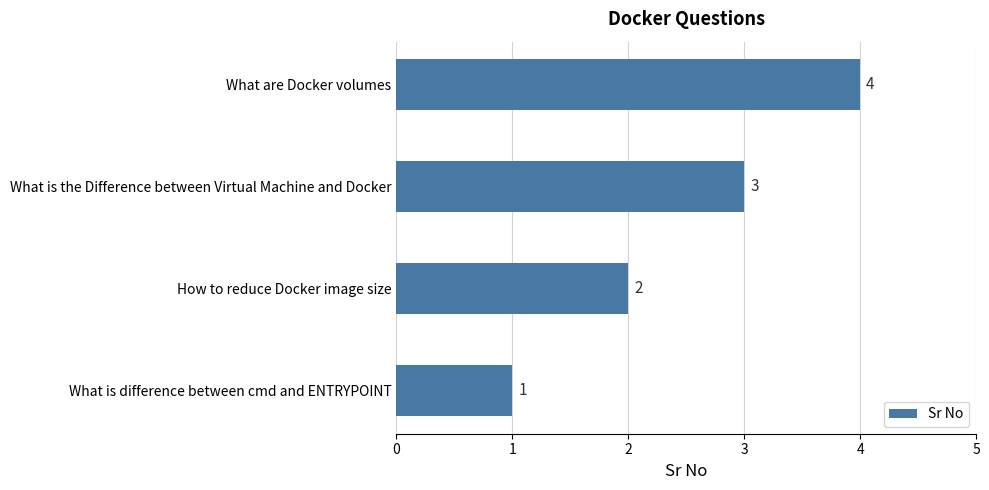

Approximately how many times larger is the value at What are Docker volumes compared to What is the Difference between Virtual Machine and Docker?

1.3